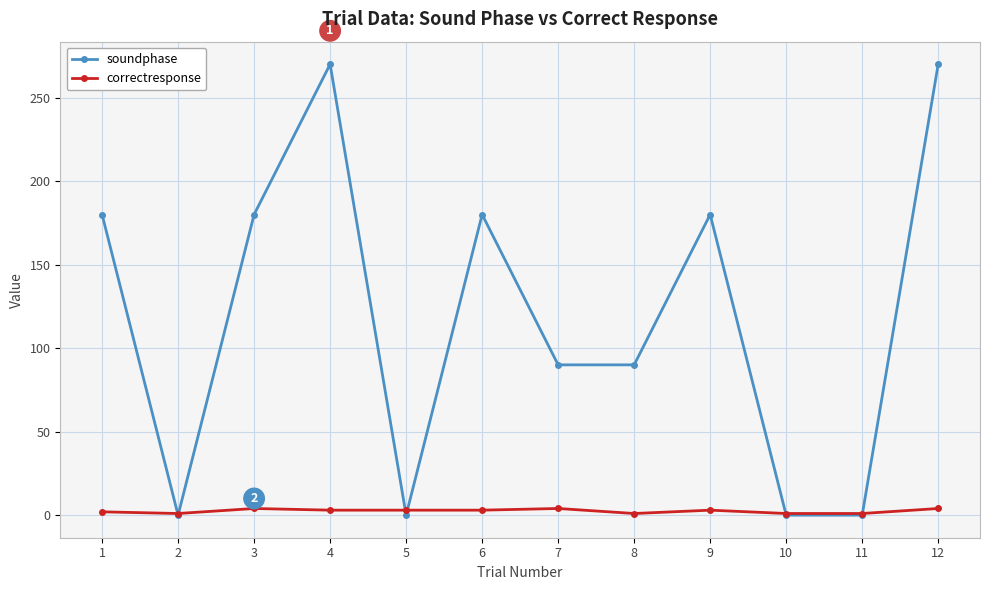

What is the maximum value shown in the chart?

270